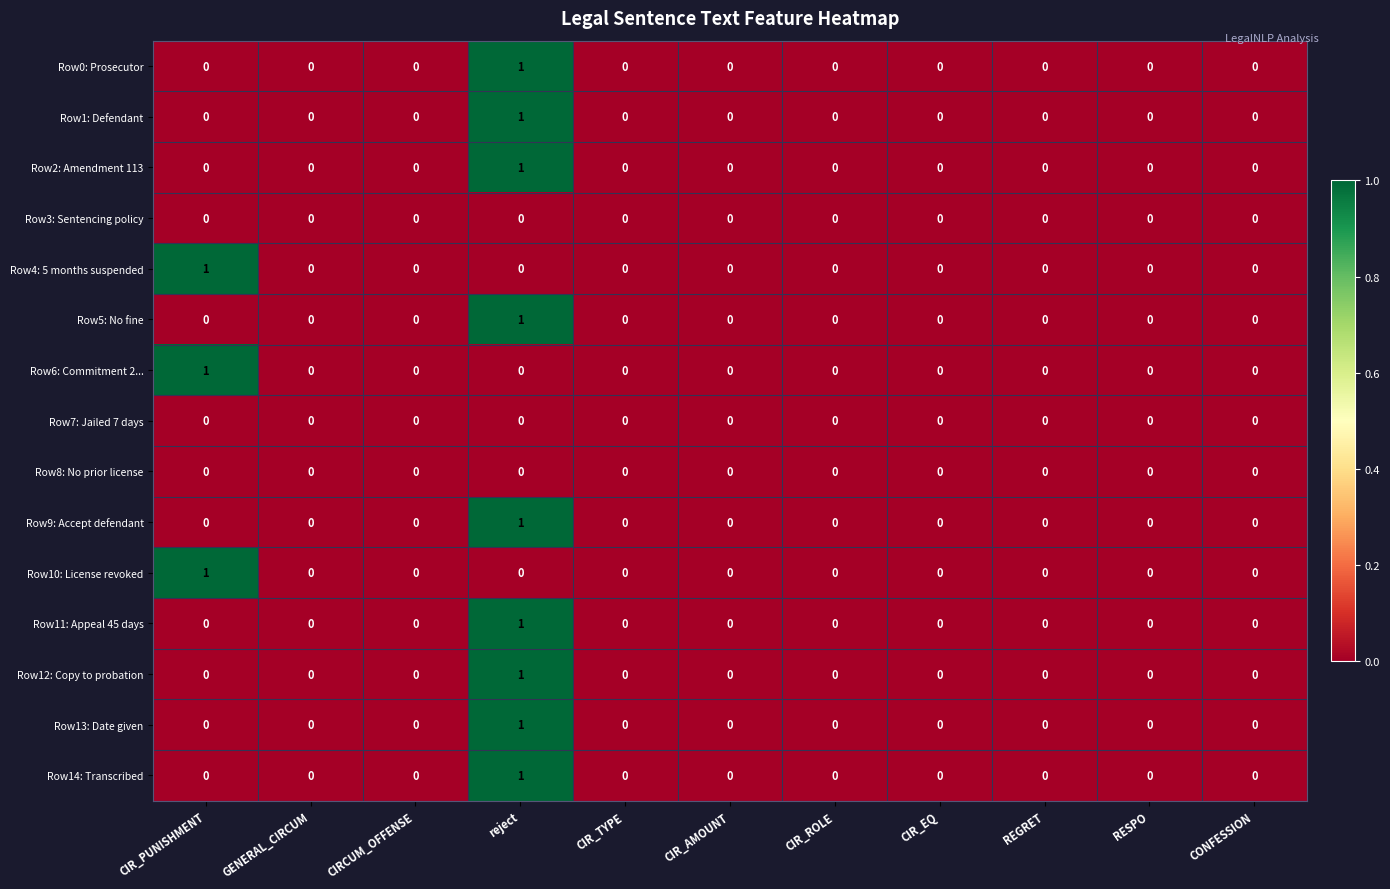

True or false: Row11: Appeal 45 days has a value of 0 at CIR_PUNISHMENT.

True